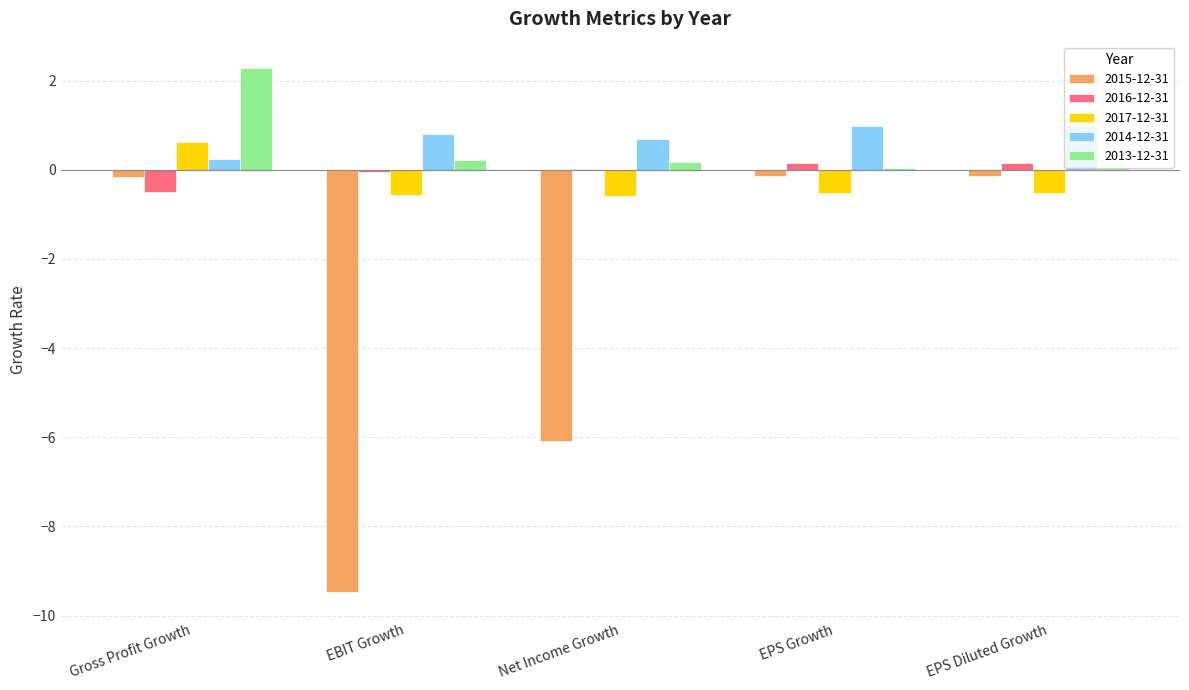

Which category has the highest value across all series?

Gross Profit Growth